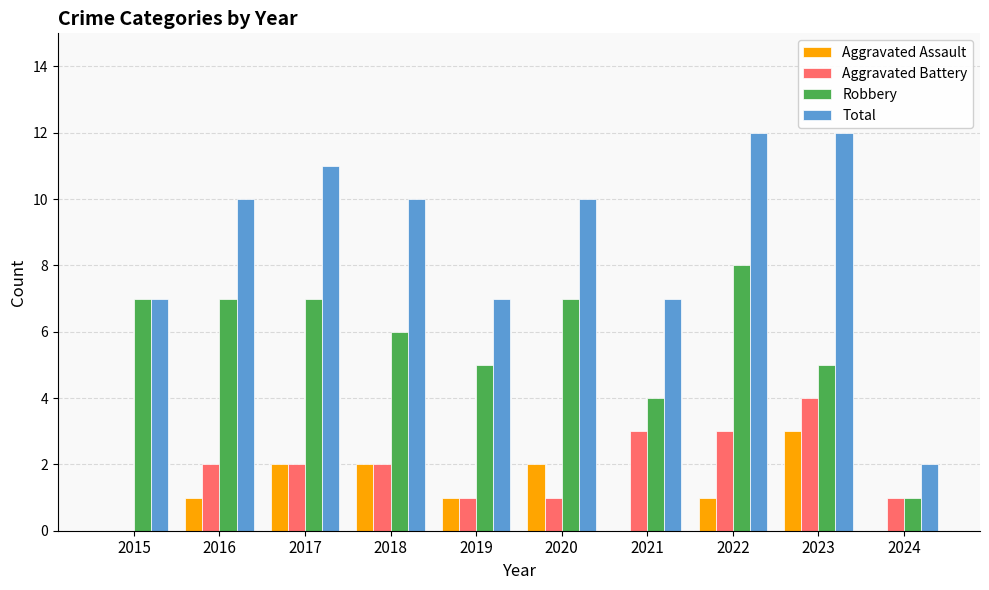

What value does the Robbery series have at 2021?

4